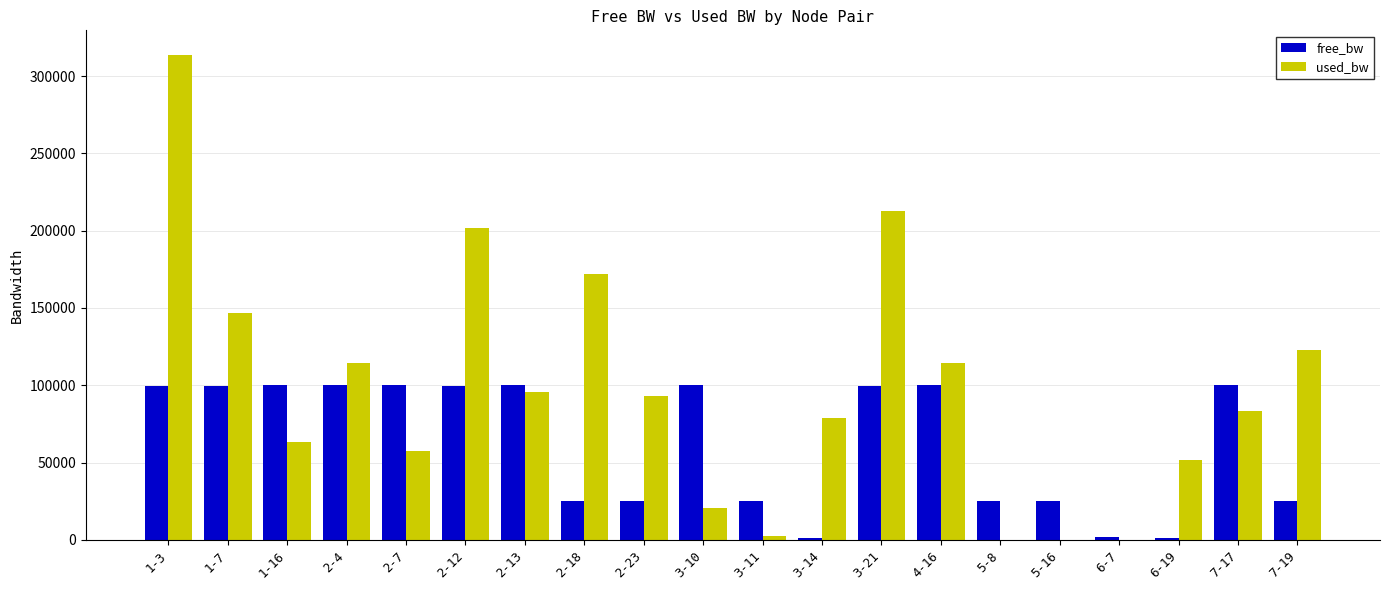

The value of used_bw at 1-3 is 313907.7. True or false?

True